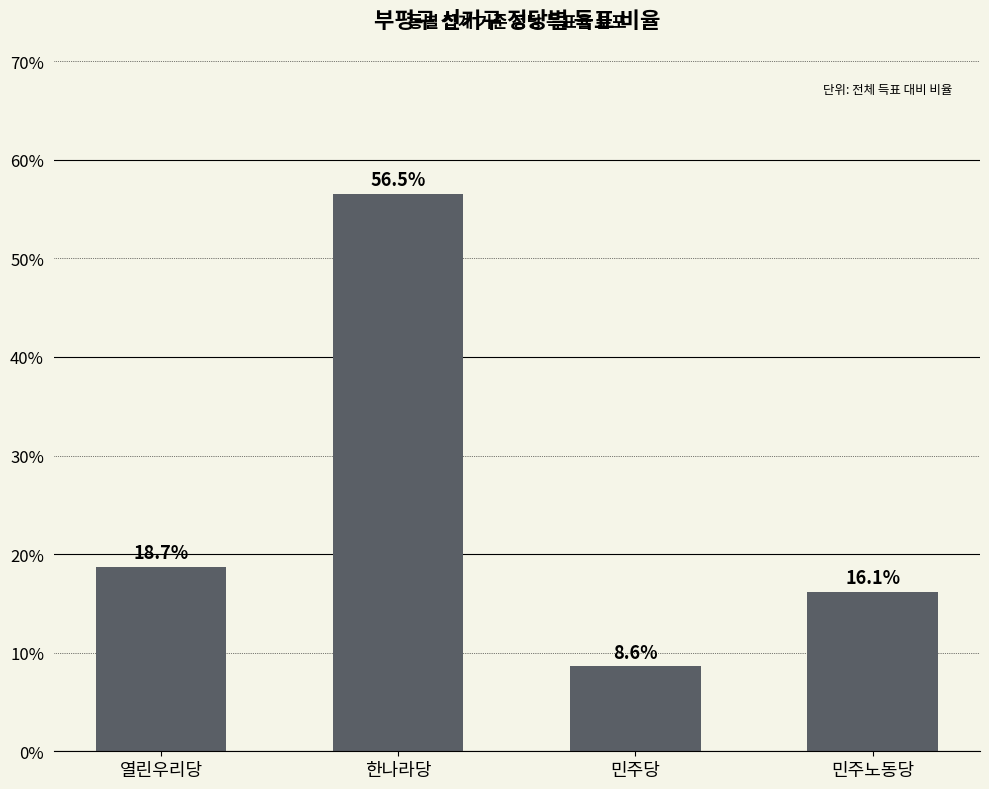

Where is the data nearest to the value 32?

열린우리당